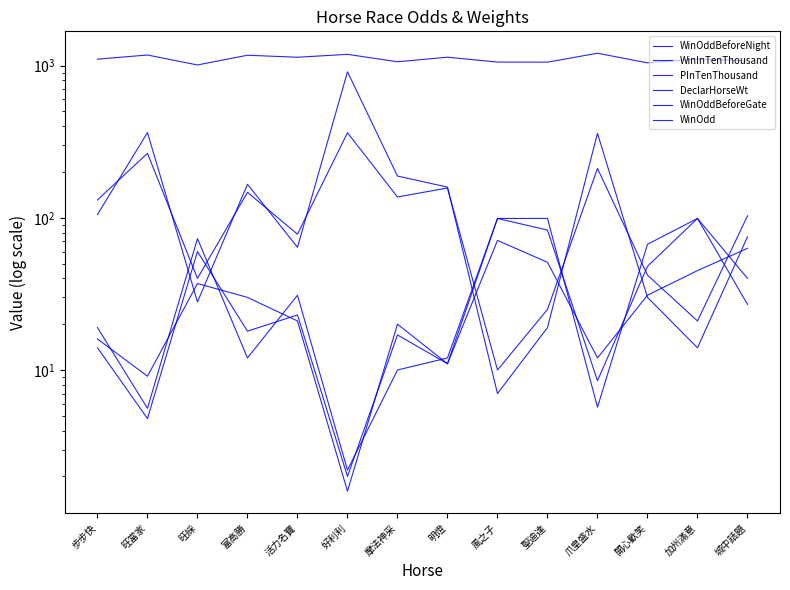

True or false: DeclarHorseWt and PInTenThousand cross at least once.

False